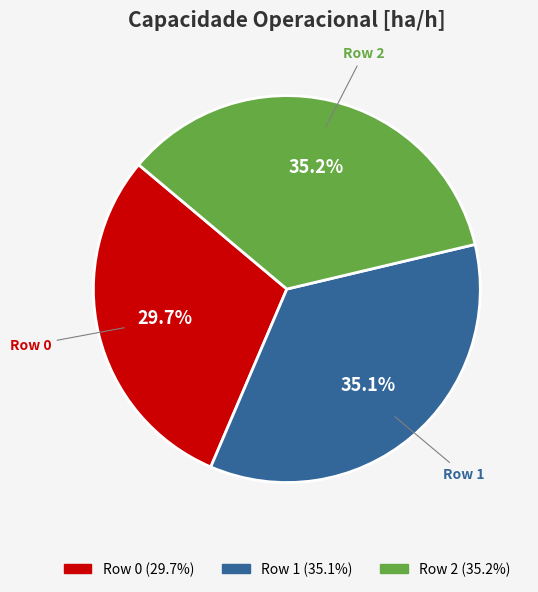

What percentage do Row 1 and Row 0 together represent?

64.8%